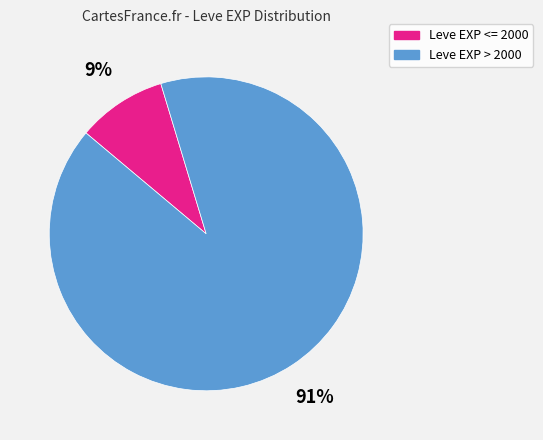

Is there a majority slice in this chart?

Yes